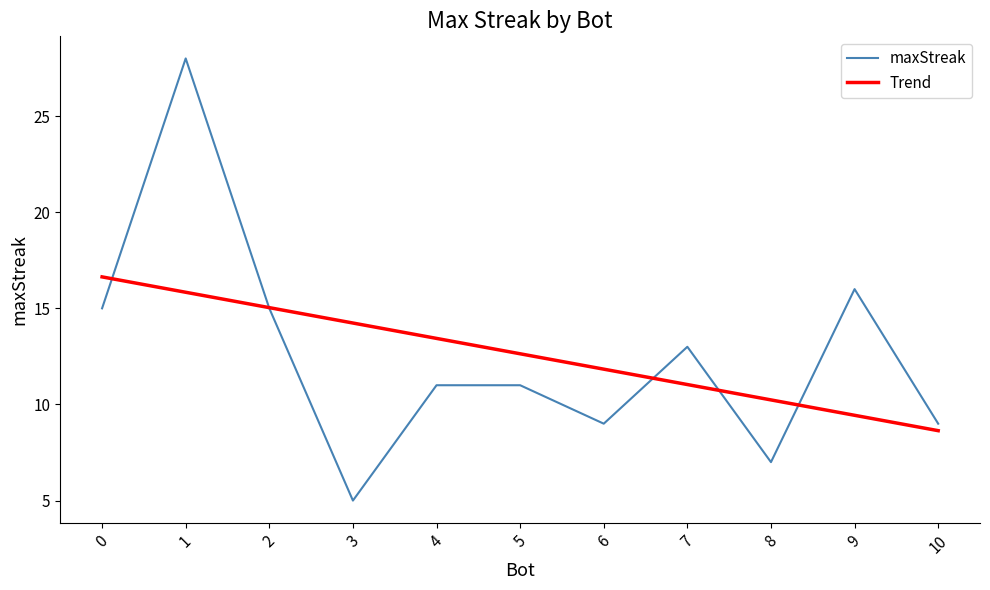

What are all the series names shown in the legend?

maxStreak, Trend